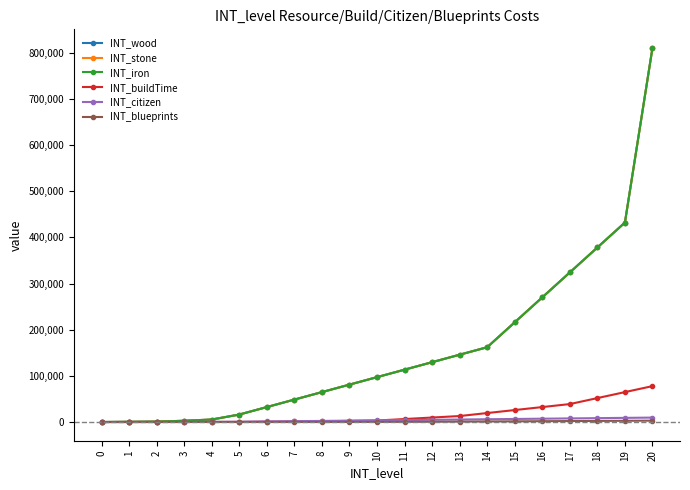

Is this an area chart (filled region under the line)?

No